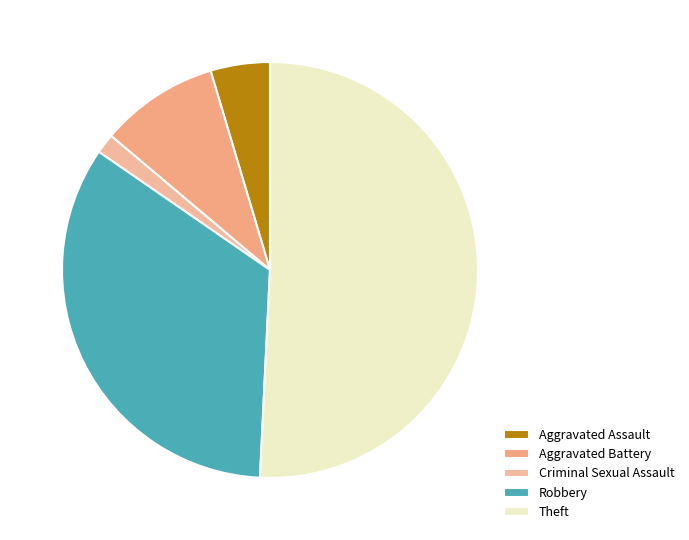

Count the number of slices in the pie.

5